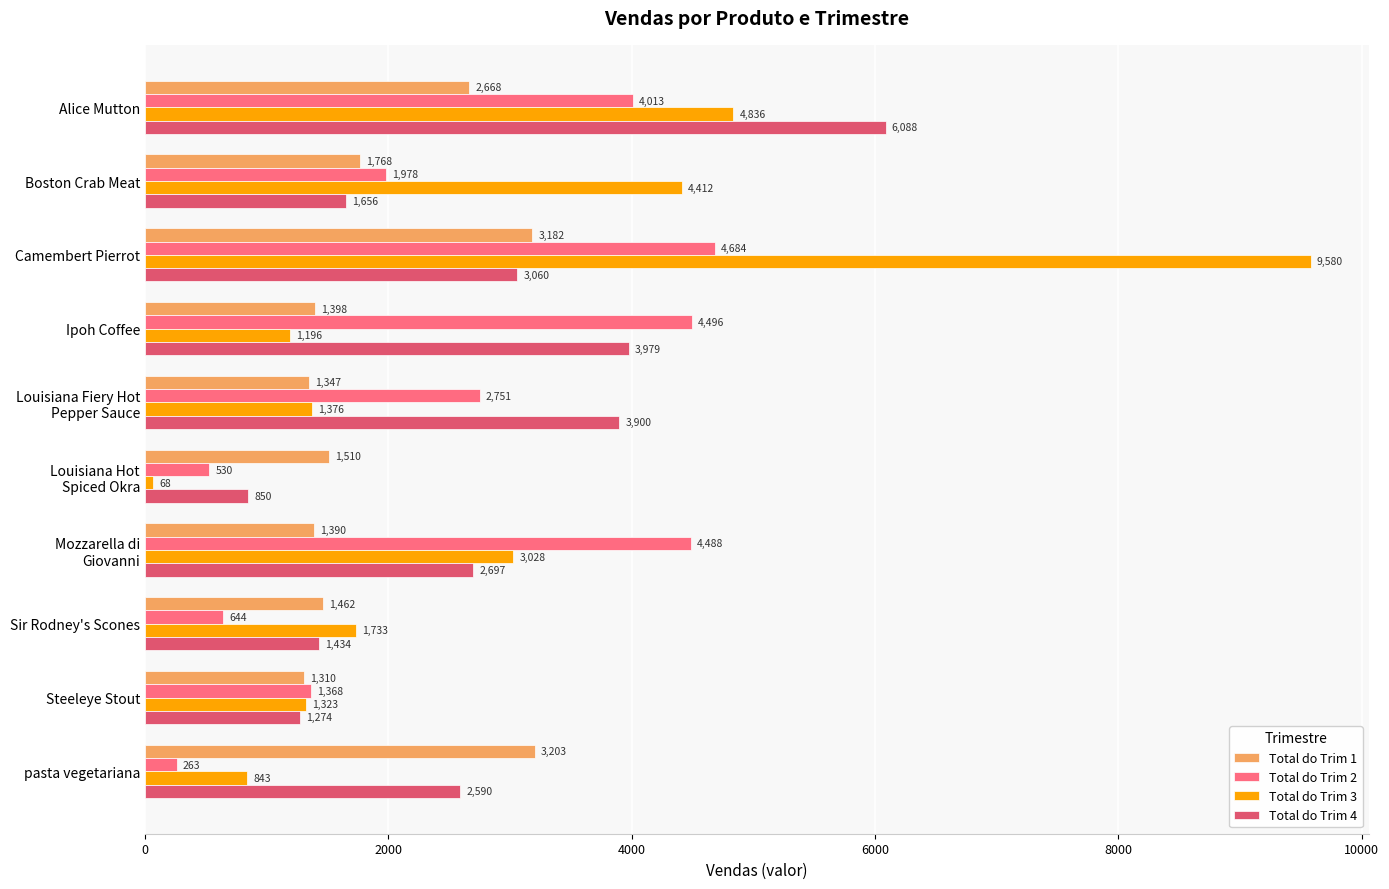

Between Alice Mutton and Ipoh Coffee, which series saw the biggest shift?

Total do Trim 3